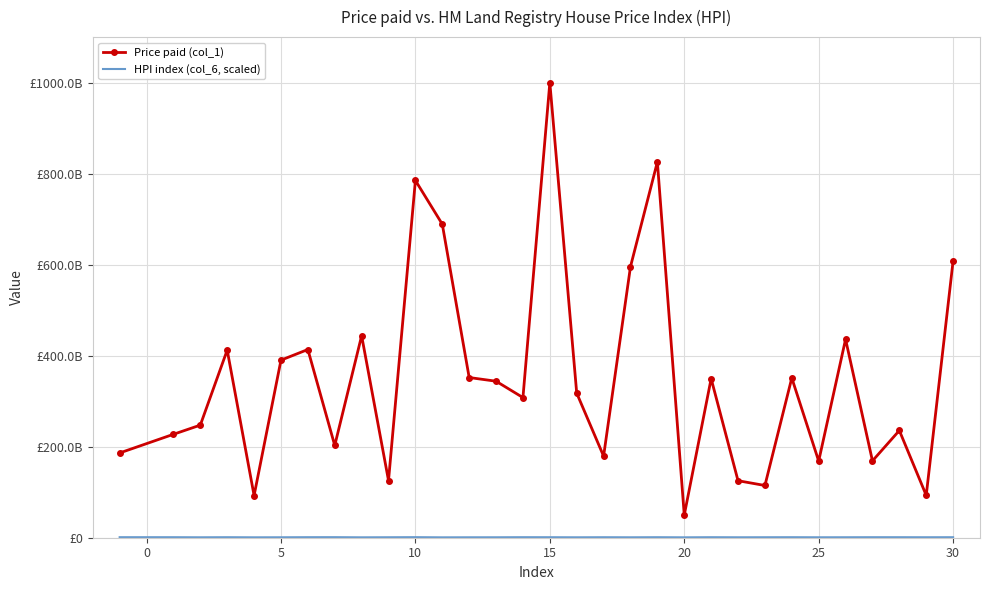

How many values in the HPI index (col_6, scaled) series are below 1009307636?

15